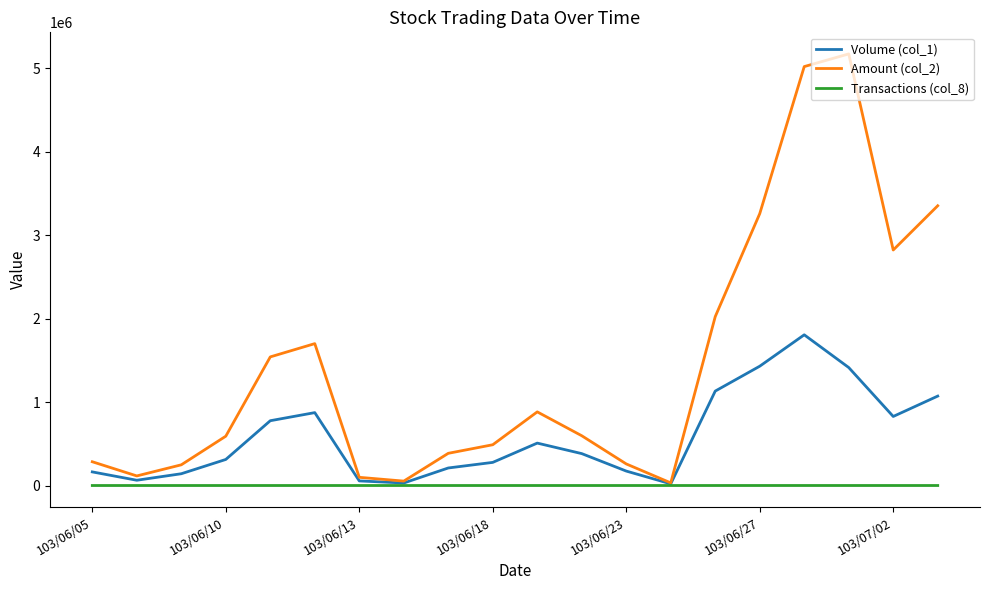

Which series has the largest total across all categories?

Amount (col_2)